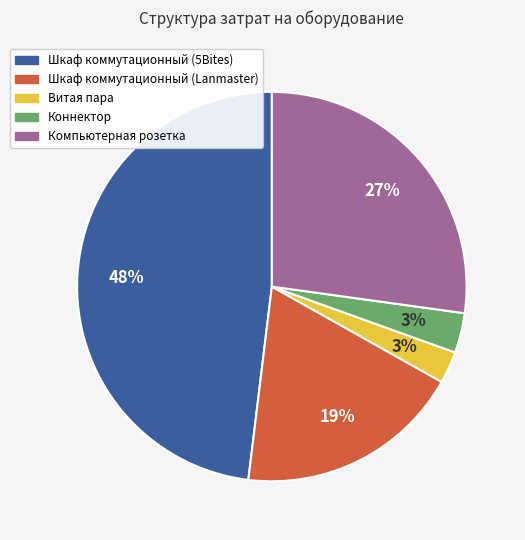

Which has a higher value, Коннектор or Компьютерная розетка?

Компьютерная розетка